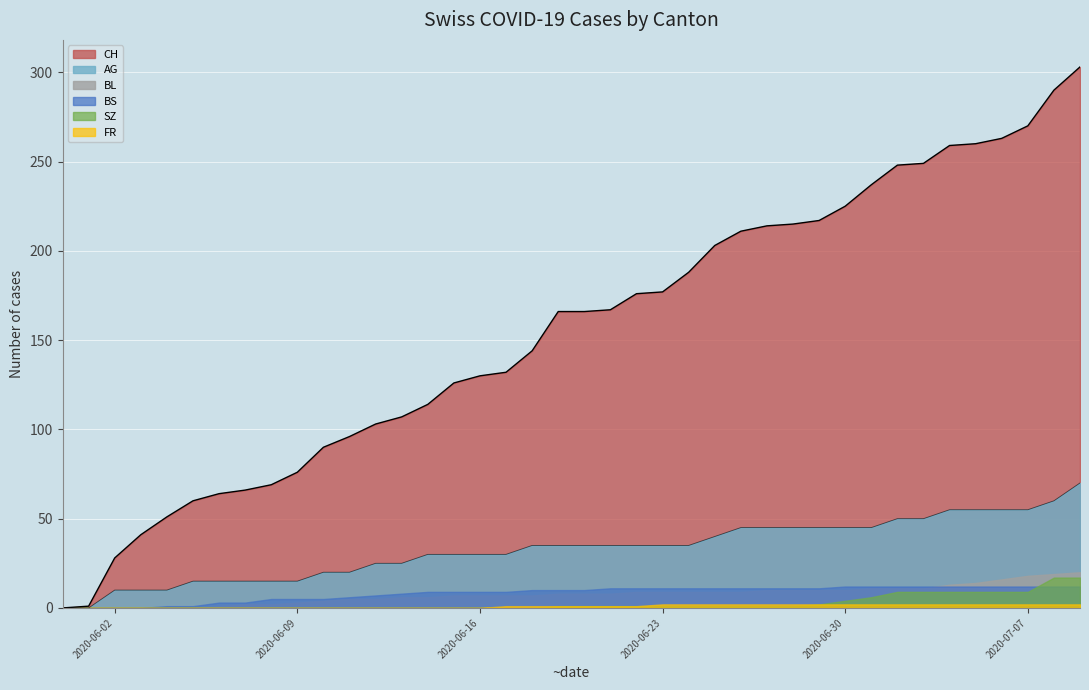

True or false: AG and CH intersect in this chart.

False